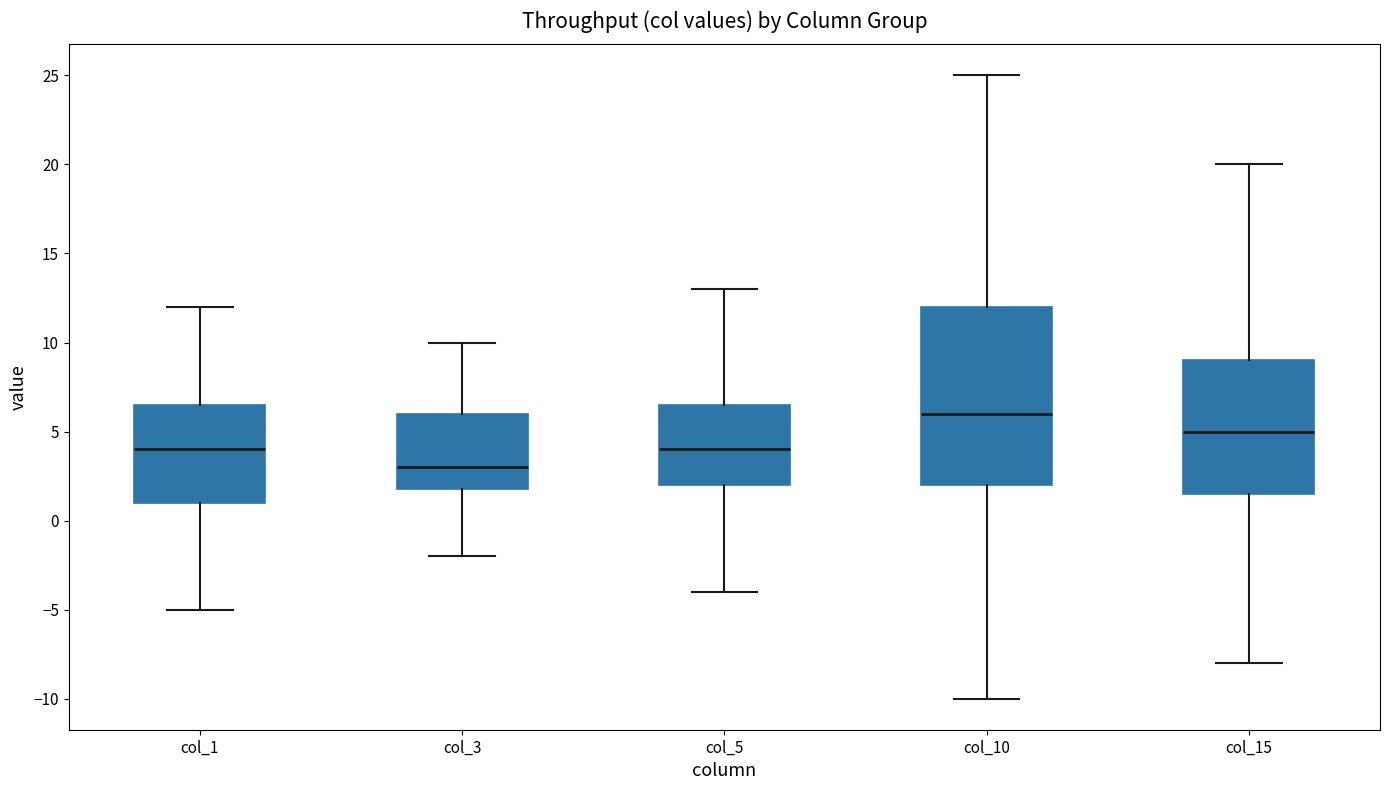

Which box has the lowest median line?

col_3